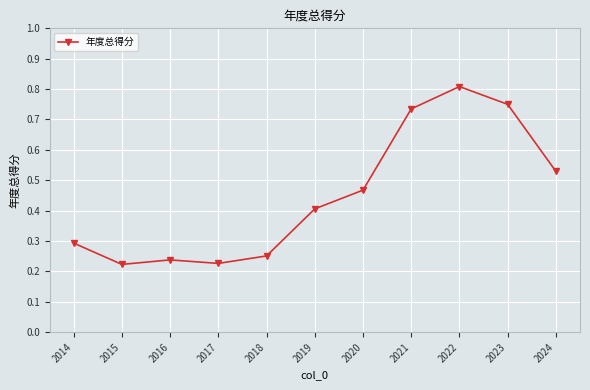

The value at 2020 is 0.7. True or false?

False